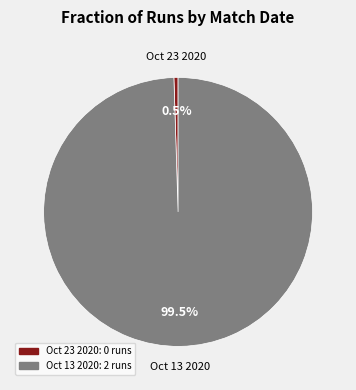

How many slices are in this pie chart?

2